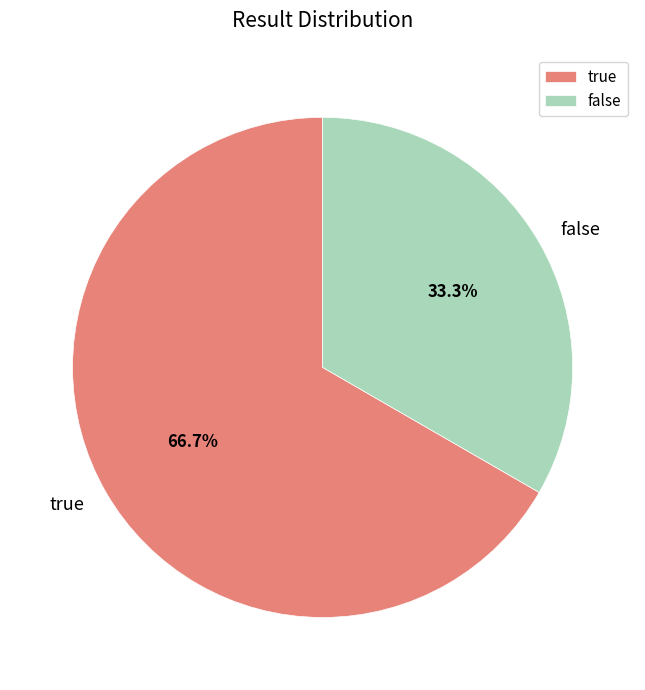

Between false and true, which is larger?

true